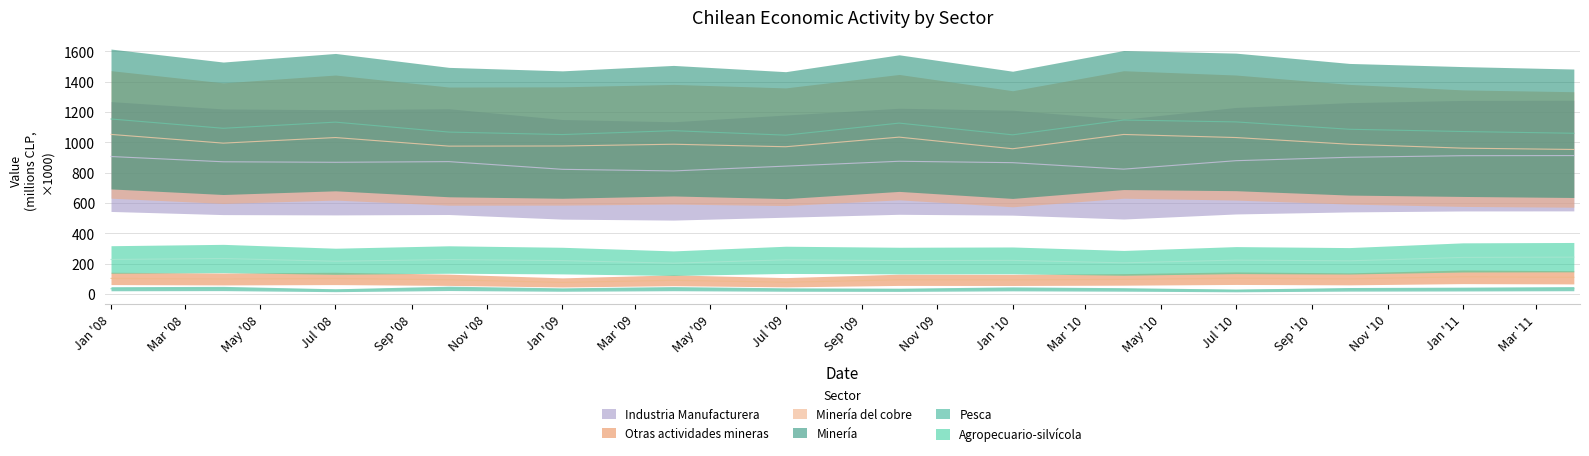

What are all the series names shown in the legend?

Agropecuario-silvícola, Pesca, Minería, Minería del cobre, Otras actividades mineras, Industria Manufacturera